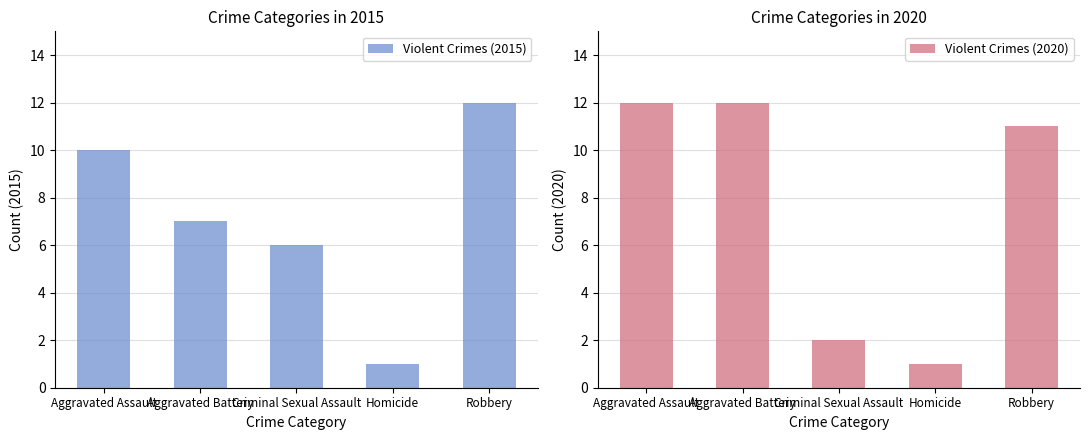

Reading left to right, what are all the values shown in this chart?

Violent Crimes (2015): Aggravated Assault=10	Aggravated Battery=7	Criminal Sexual Assault=6	Homicide=1	Robbery=12
Violent Crimes (2020): Aggravated Assault=12	Aggravated Battery=12	Criminal Sexual Assault=2	Homicide=1	Robbery=11